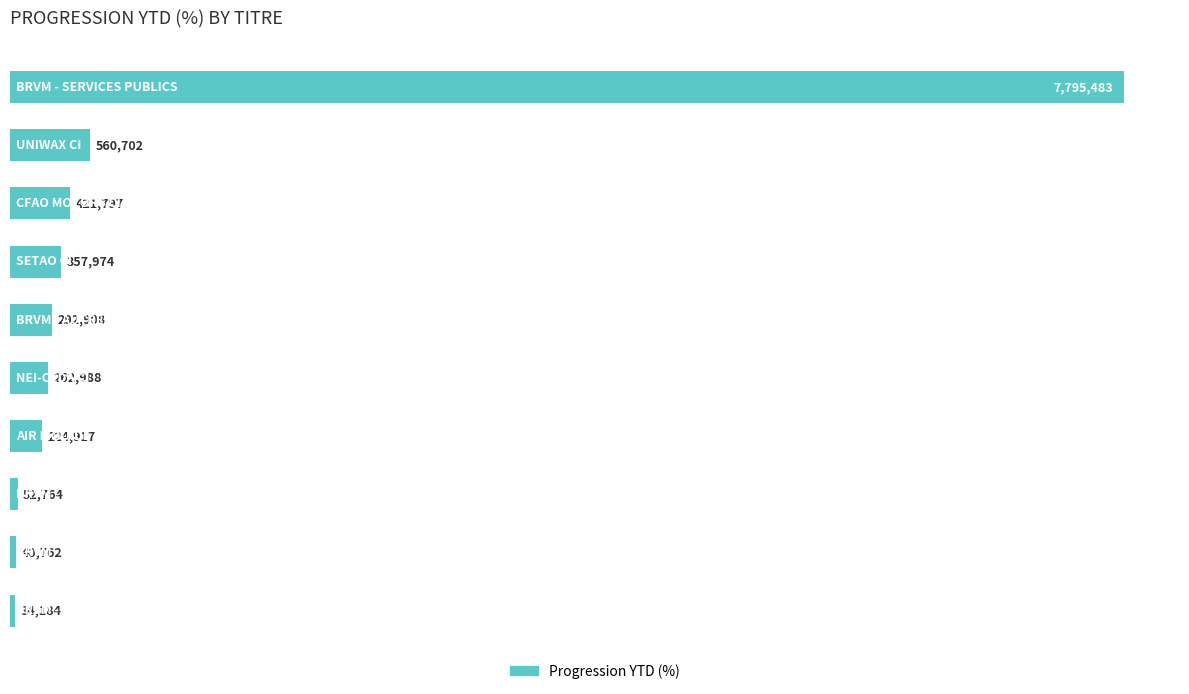

How many bars are there in total?

10